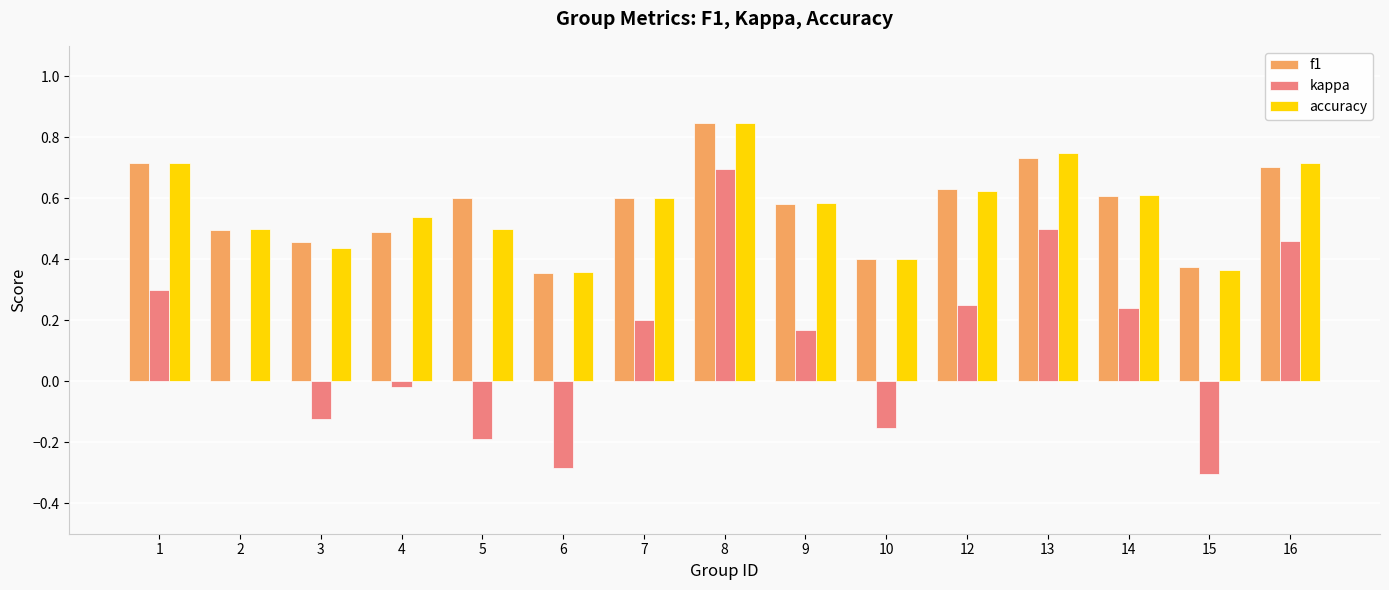

What is the spread (max minus min) of values at 16?

0.3